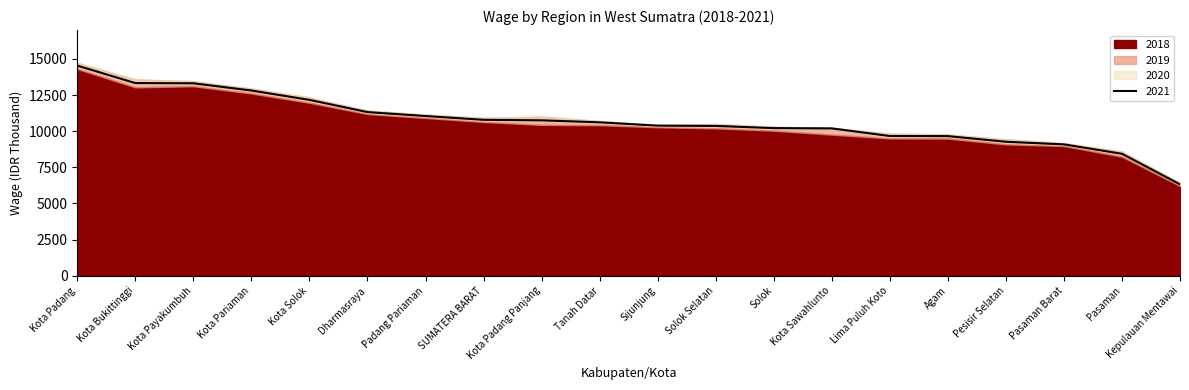

Rank the categories by 2020 value from highest to lowest.

Kota Padang, Kota Bukittinggi, Kota Payakumbuh, Kota Pariaman, Kota Solok, Dharmasraya, Padang Pariaman, Kota Padang Panjang, SUMATERA BARAT, Tanah Datar, Sijunjung, Solok Selatan, Kota Sawahlunto, Solok, Agam, Lima Puluh Koto, Pesisir Selatan, Pasaman Barat, Pasaman, Kepulauan Mentawai